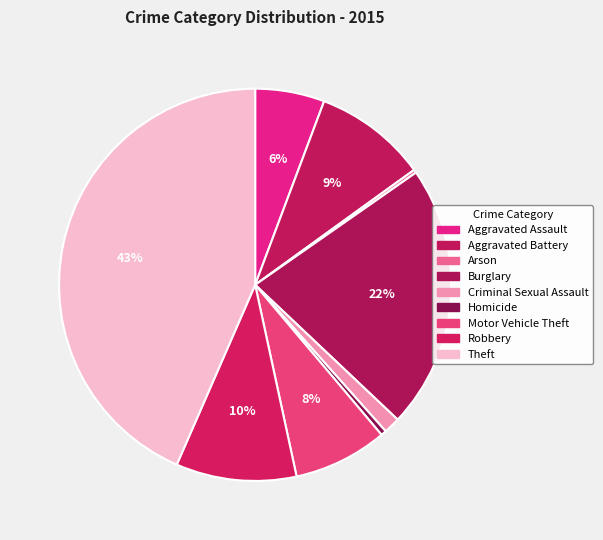

To the nearest percent, what is the combined percentage of Burglary and Theft?

65%